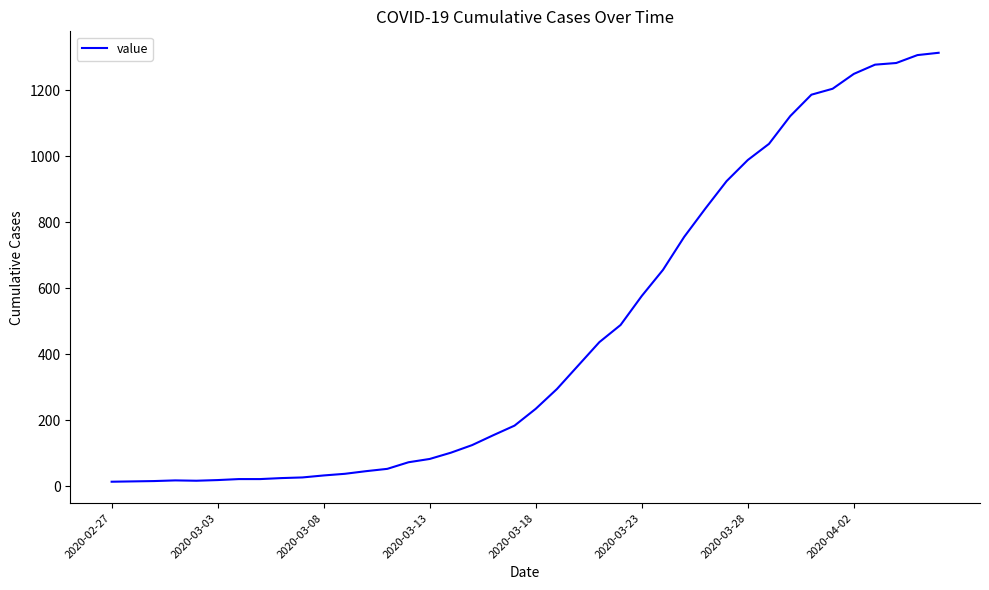

What is the maximum value shown in the chart?

1313